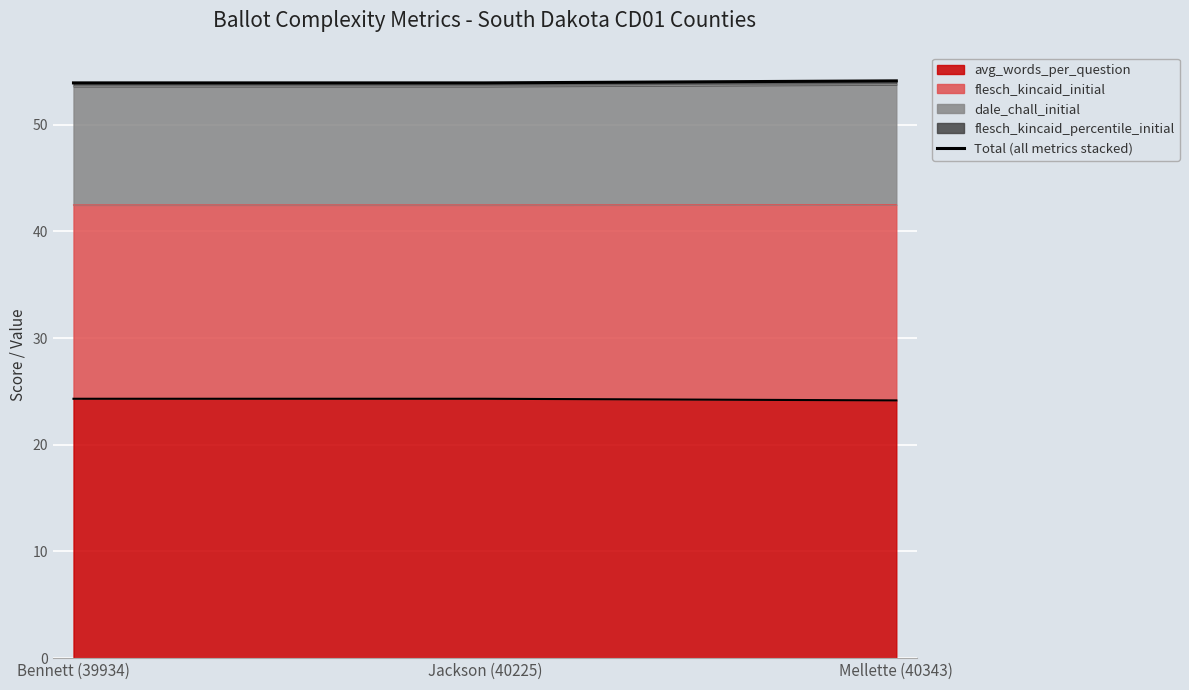

What is the minimum value shown in the chart?

53.9